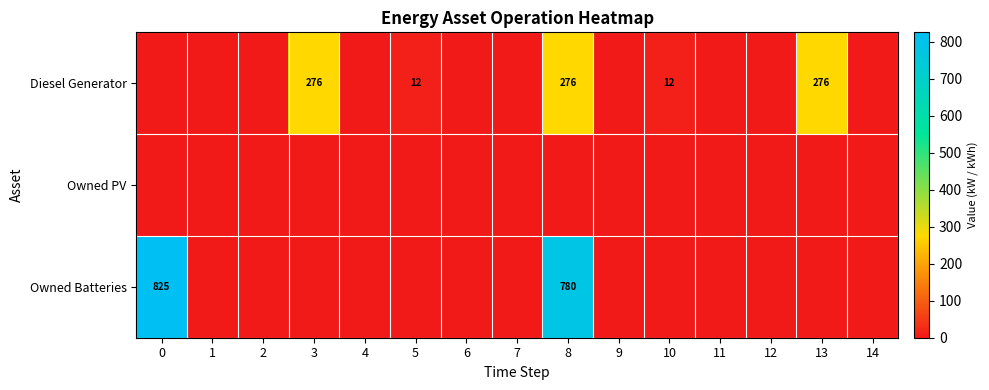

The Owned Batteries series shows 825 at 0. True or false?

True